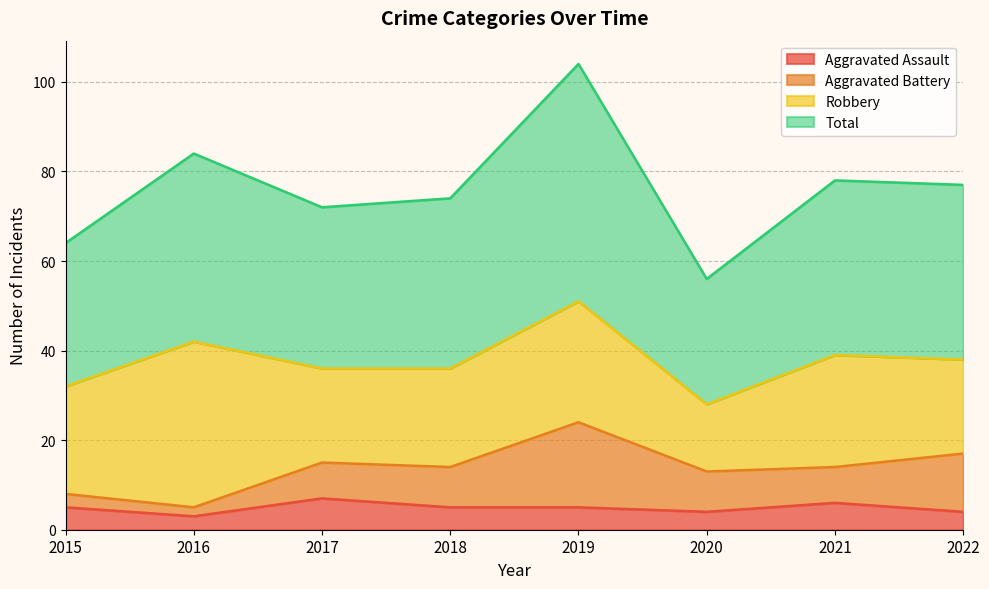

Is it true that Aggravated Assault equals 4 at 2020?

True